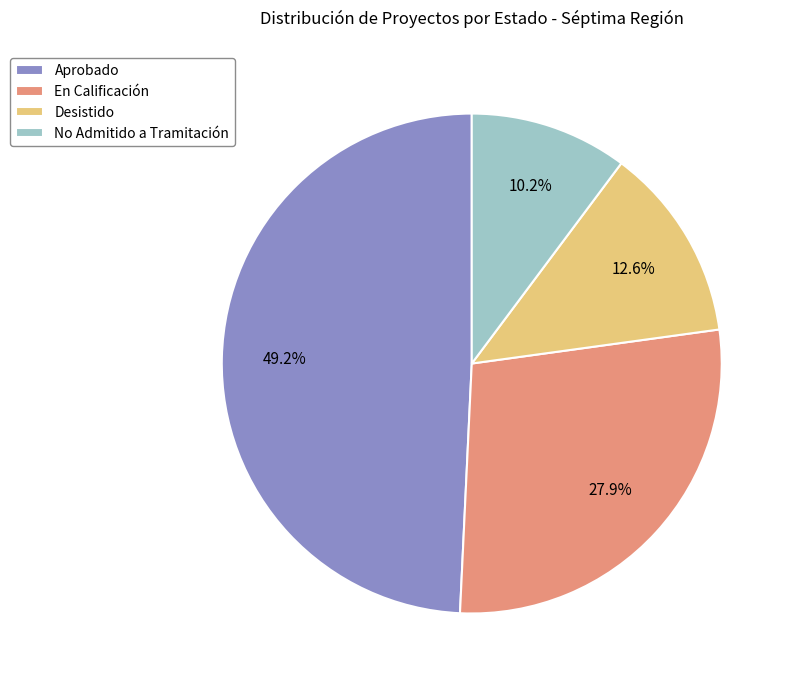

The En Calificación slice represents 22% of the pie. True or false?

False